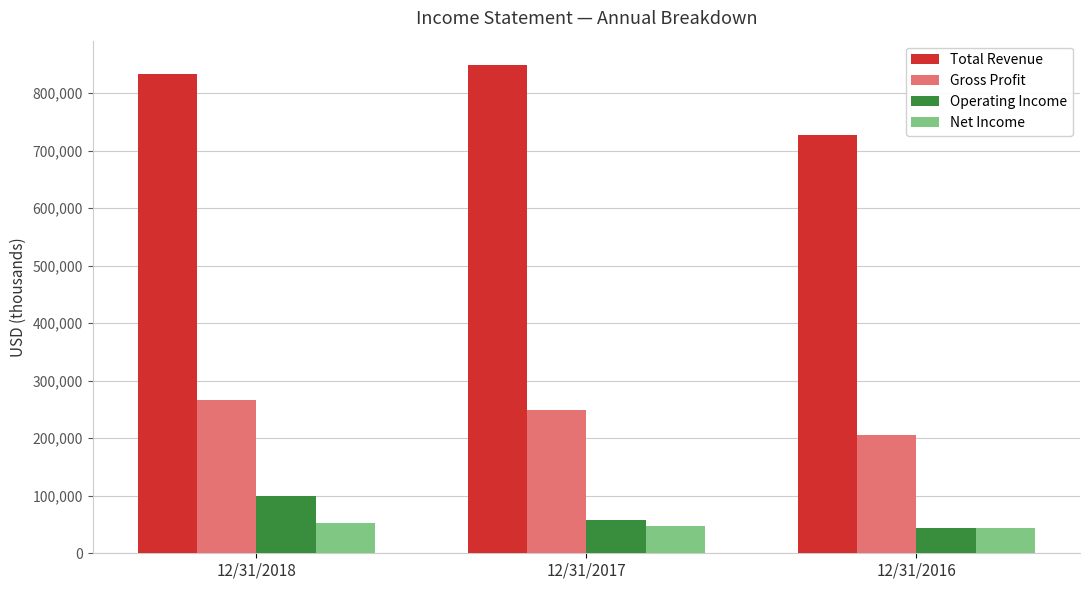

What is the average value of the Operating Income series?

67112